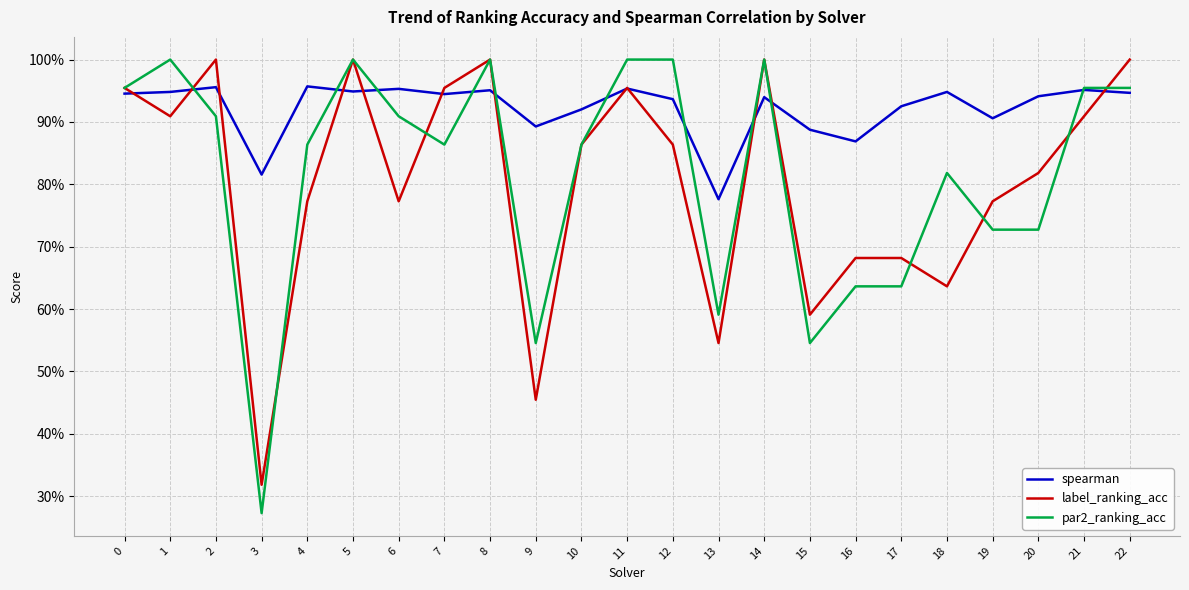

What are all the series names shown in the legend?

spearman, label_ranking_acc, par2_ranking_acc